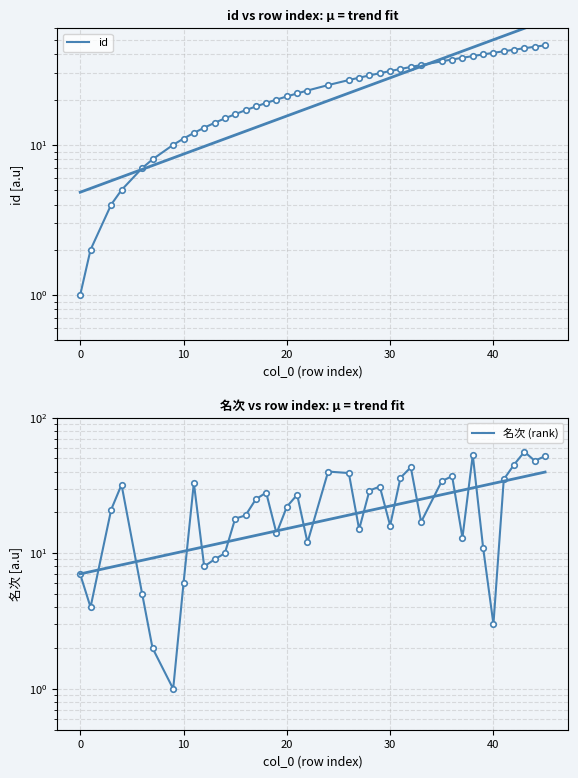

Rank the series by their maximum value, from lowest to highest.

id, 名次 (rank)